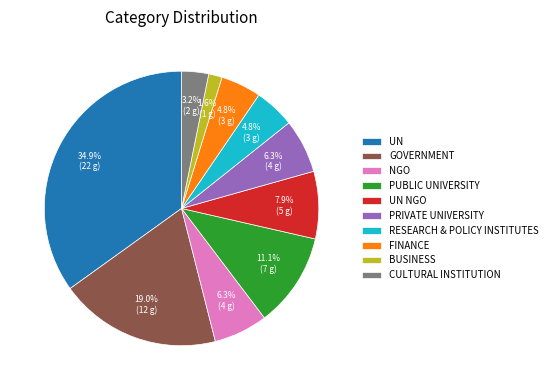

Does any single category account for the majority?

No